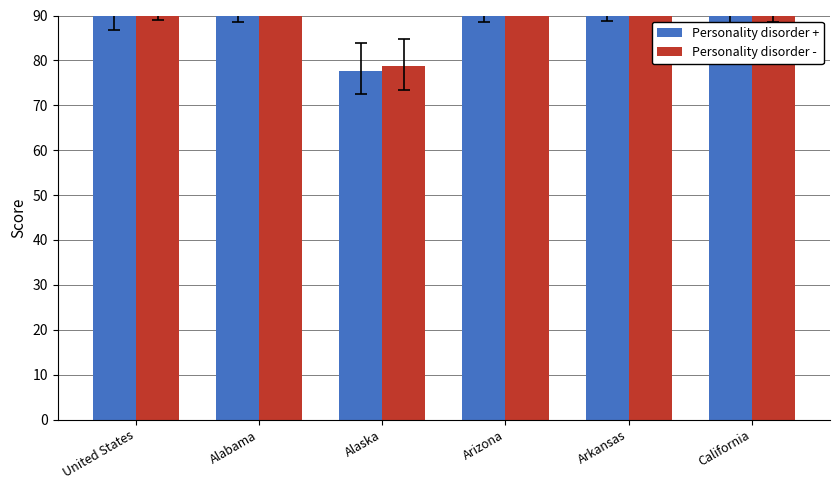

The value of Personality disorder + at United States is 91.2. True or false?

True